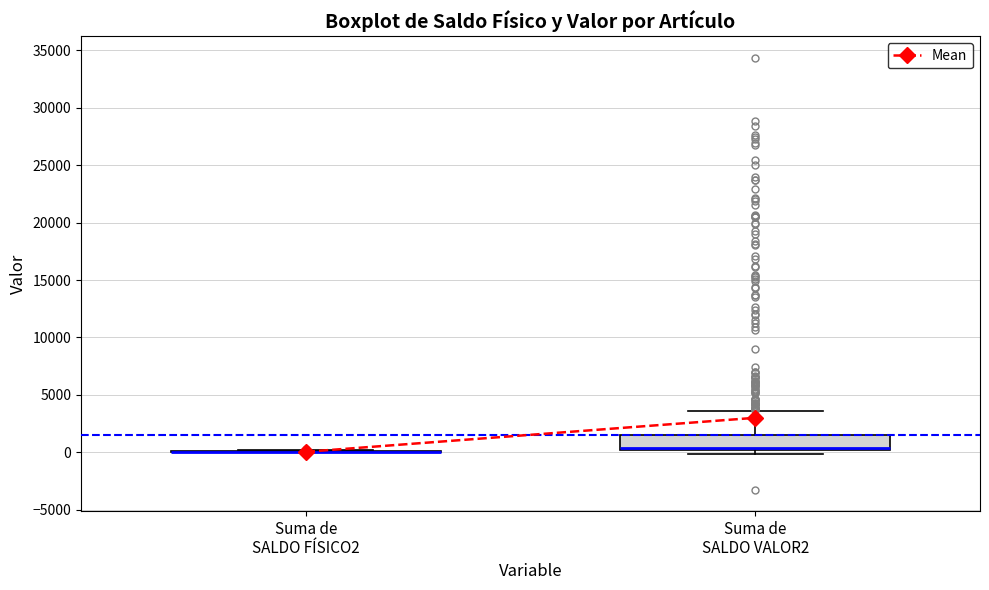

Where does the upper whisker of the box for Suma de SALDO VALOR2 end on the y-axis? The values are not printed on the chart, so give them approximately, as read against the axis.

3500